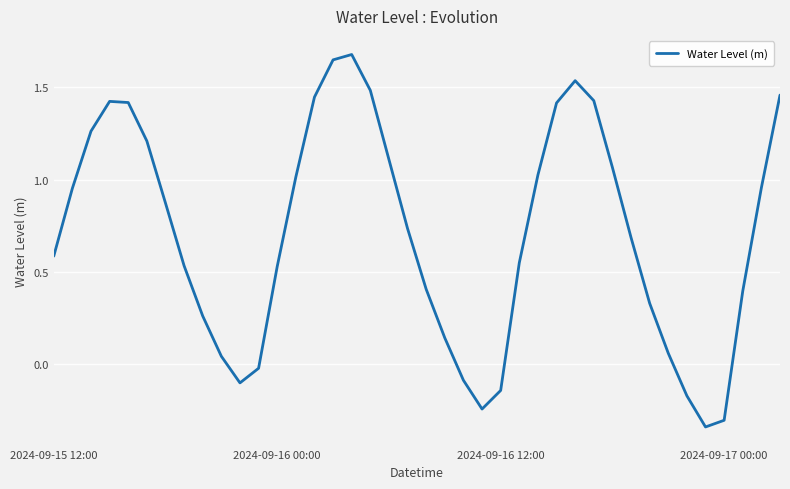

True or false: there are more than 2 points higher than both neighbors.

True